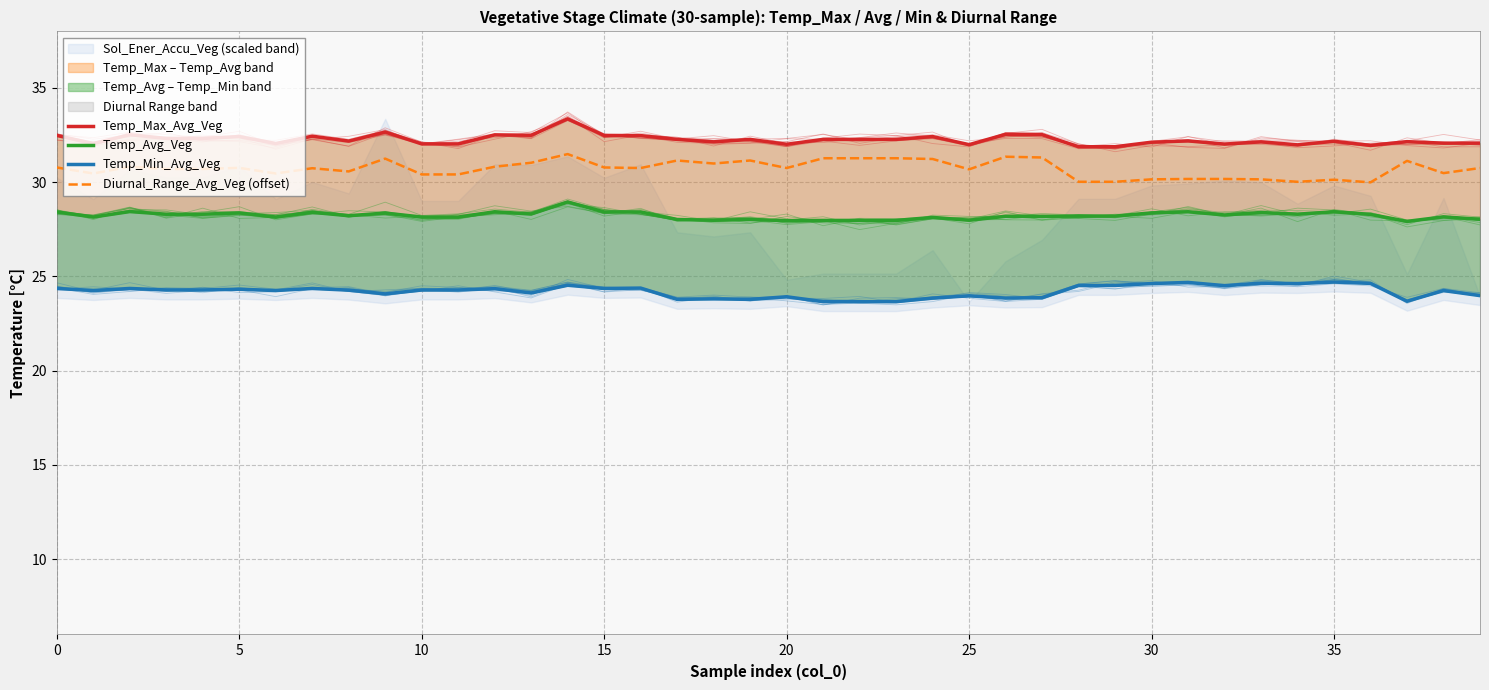

True or false: Temp_Max_Avg_Veg has a value of 19.7 at 11.

False